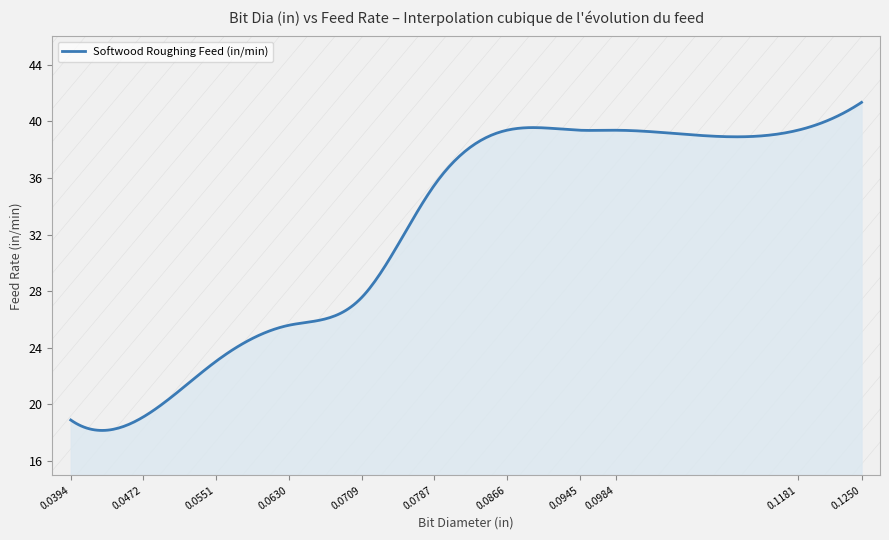

What is the difference between the maximum and minimum values?

23.2